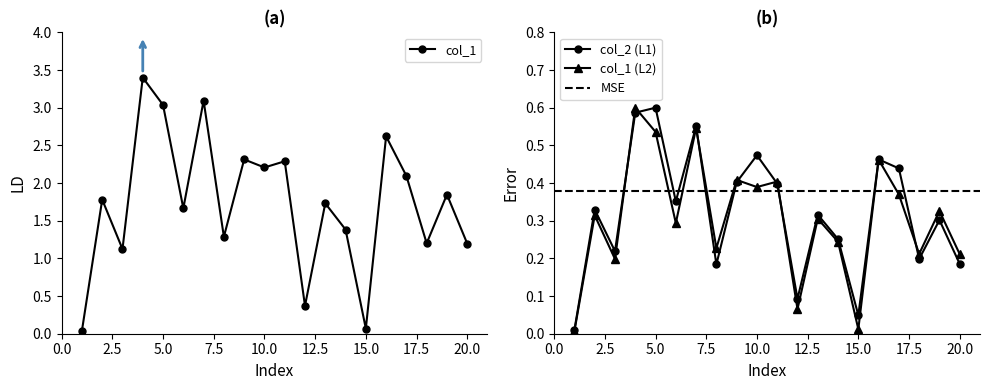

Reading right to left, extract all data points from this chart.

col_1: 1.2	1.8	1.2	2.1	2.6	0.1	1.4	1.7	0.4	2.3	2.2	2.3	1.3	3.1	1.7	3.0	3.4	1.1	1.8	0.0
col_2: 0.2	0.3	0.2	0.4	0.5	0.0	0.3	0.3	0.1	0.4	0.5	0.4	0.2	0.6	0.4	0.6	0.6	0.2	0.3	0.0